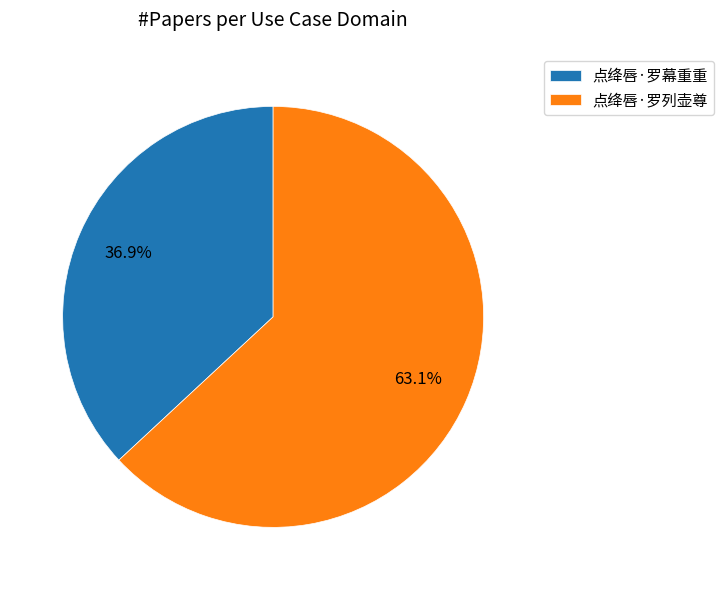

What percentage is the 点绛唇·罗幕重重 slice, to the nearest percent?

37%